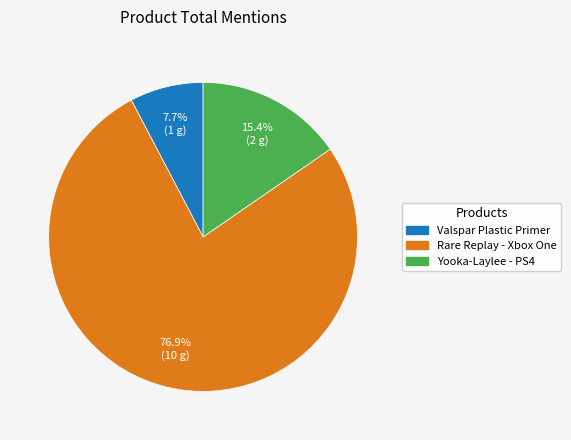

Is there any slice that represents more than half of the pie?

Yes